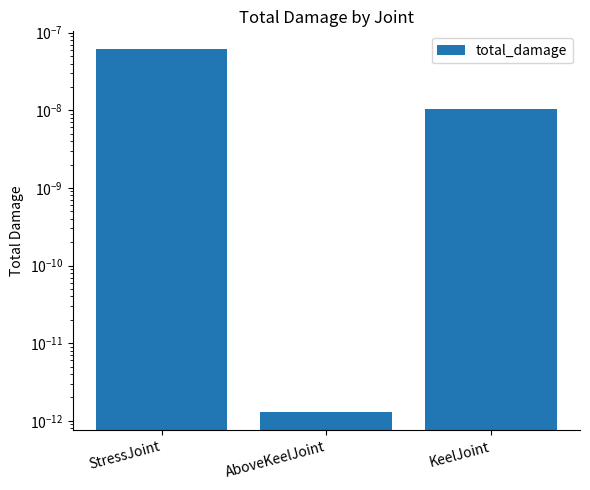

Is it true that the value at AboveKeelJoint is 0.0?

False